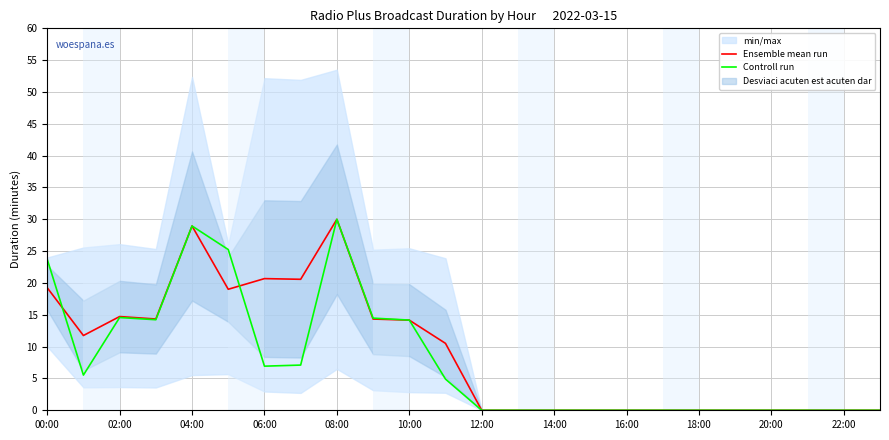

At which label does Ensemble mean run first exceed 10?

00:00